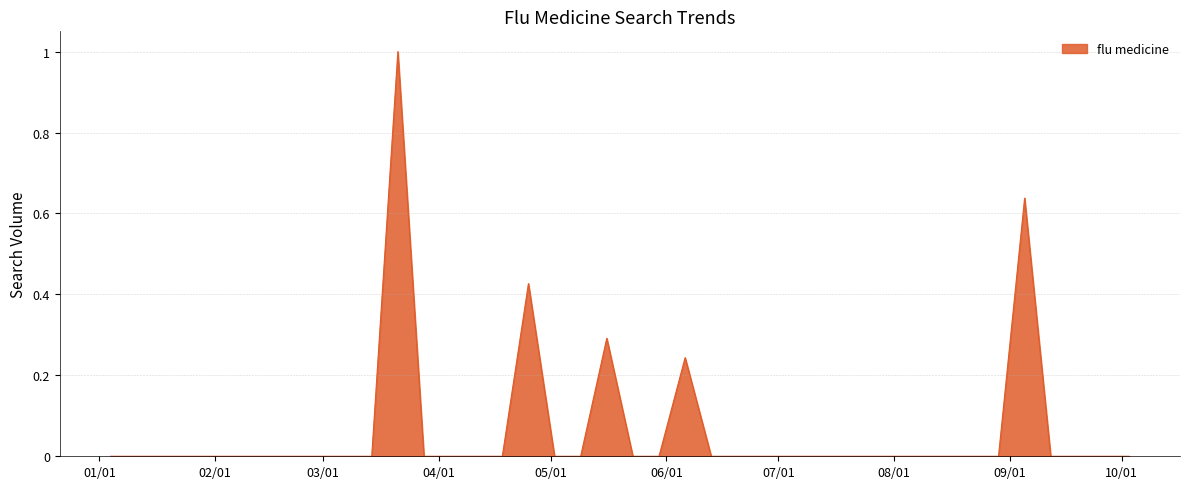

What is the greatest value displayed?

1.0